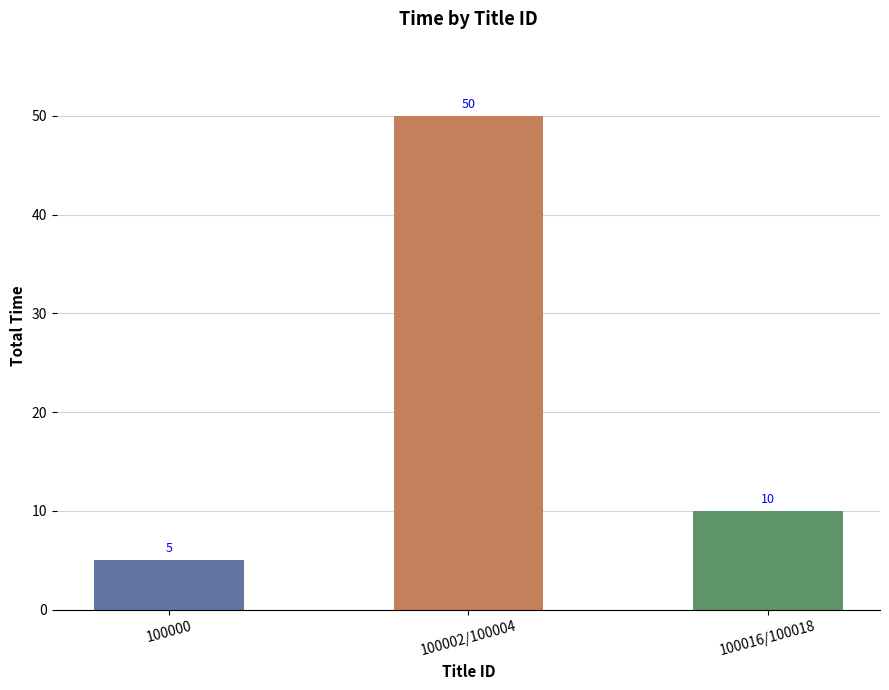

What is the approximate value at 100016/100018, to the nearest 10?

10